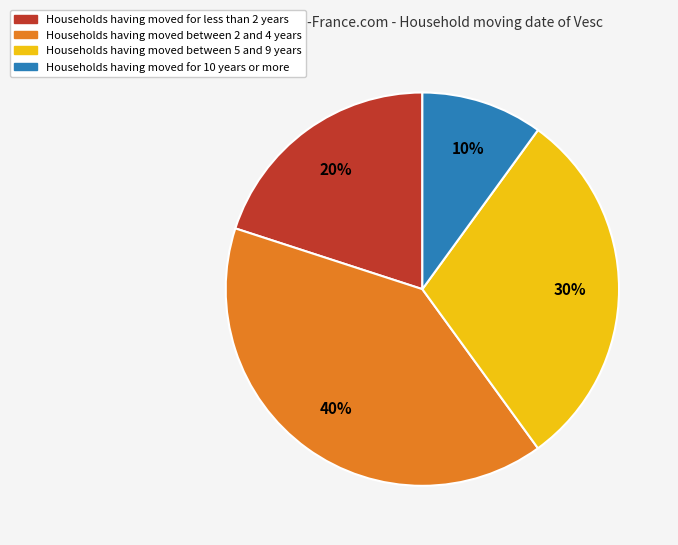

Does any single category account for the majority?

No